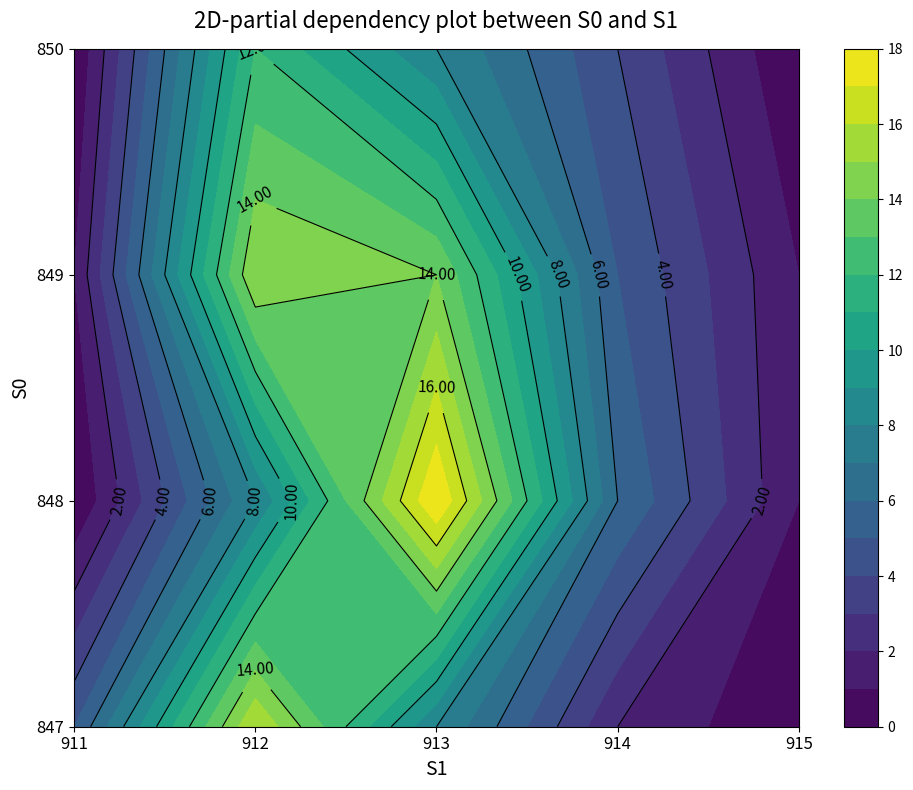

The 850 series shows 3 at 913. True or false?

False